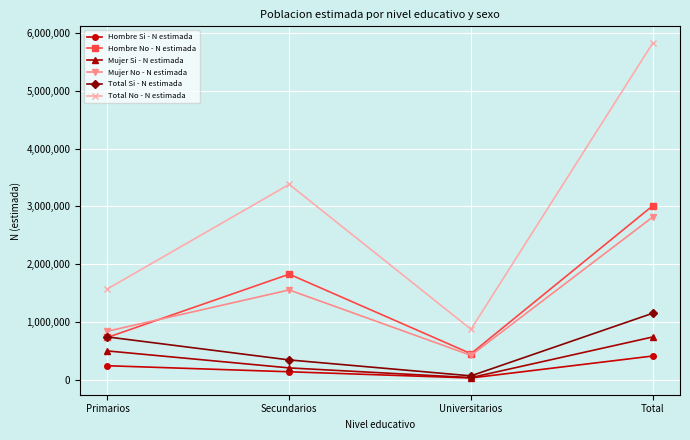

Is this an area chart (filled region under the line)?

No